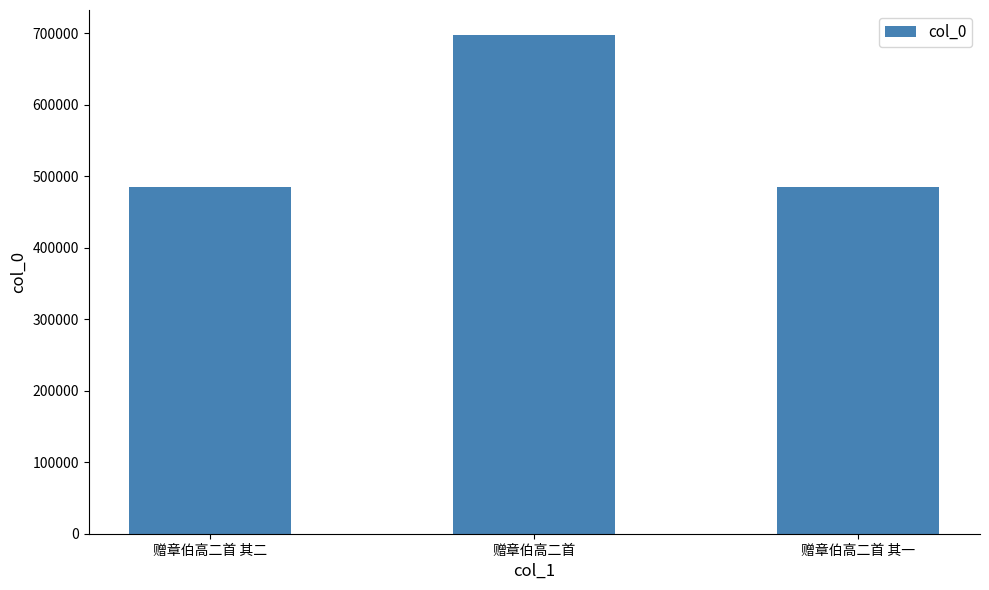

What is the sum of all values?

1669646